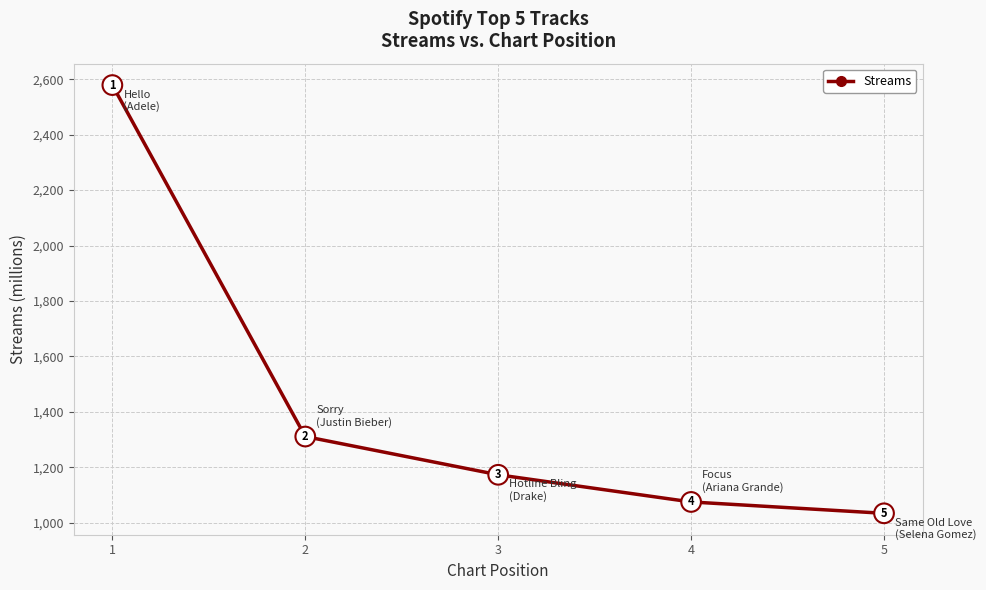

List the labels in order of value, smallest first.

5, 4, 3, 2, 1